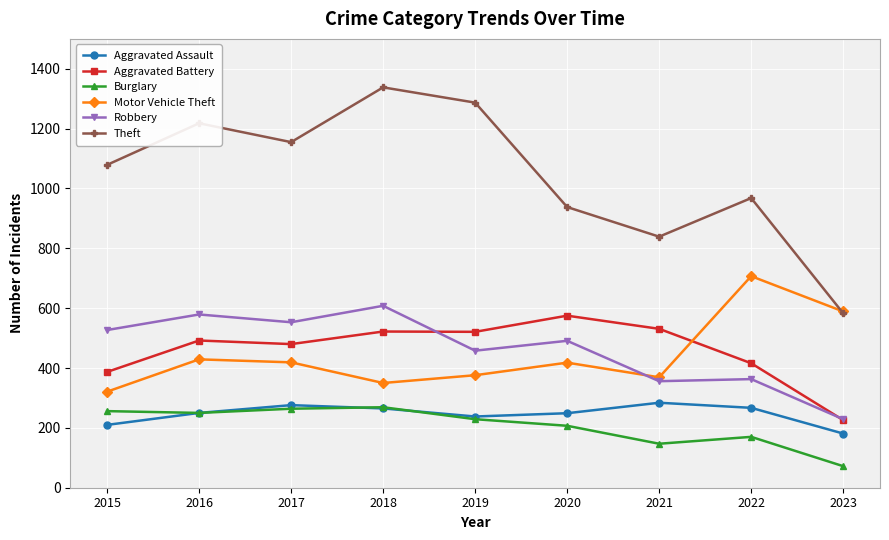

How many lines are shown in the chart?

6